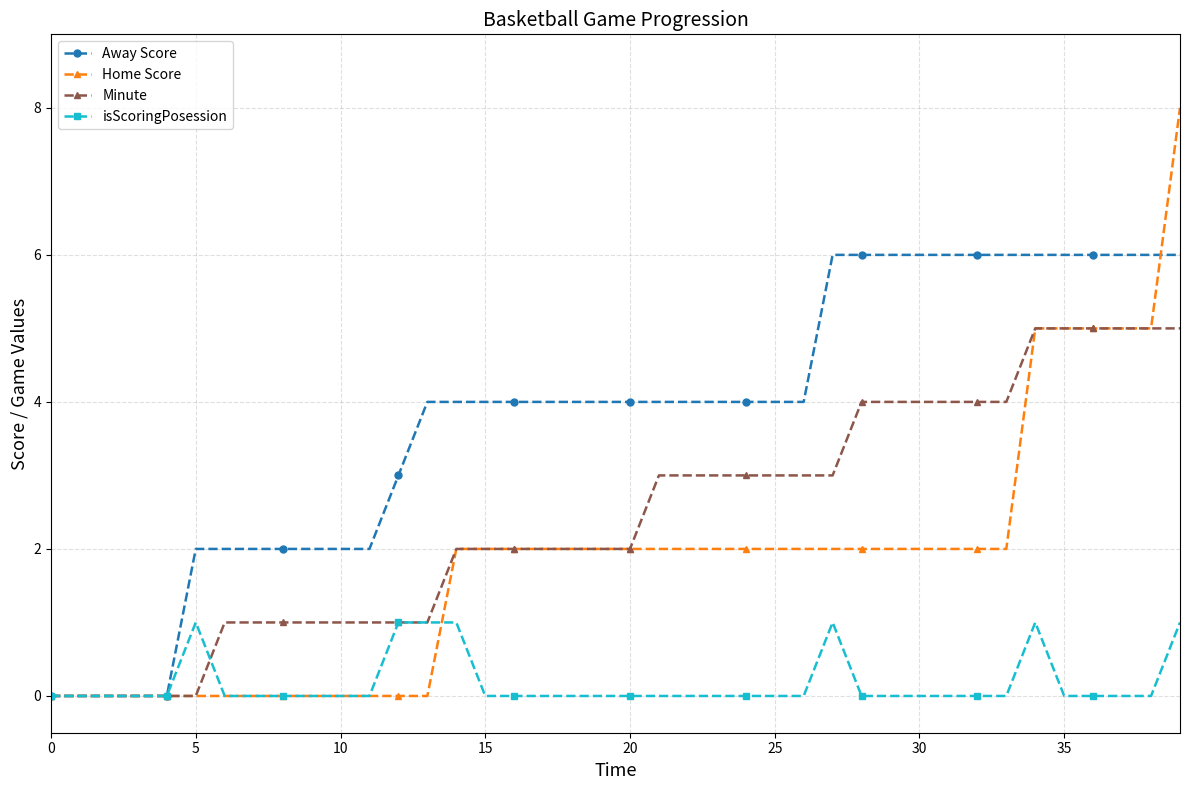

How many lines are shown in the chart?

4